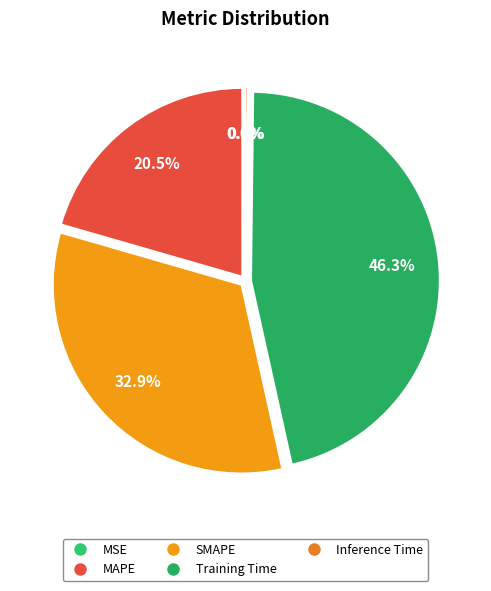

Which category has the biggest portion of the pie?

Training Time